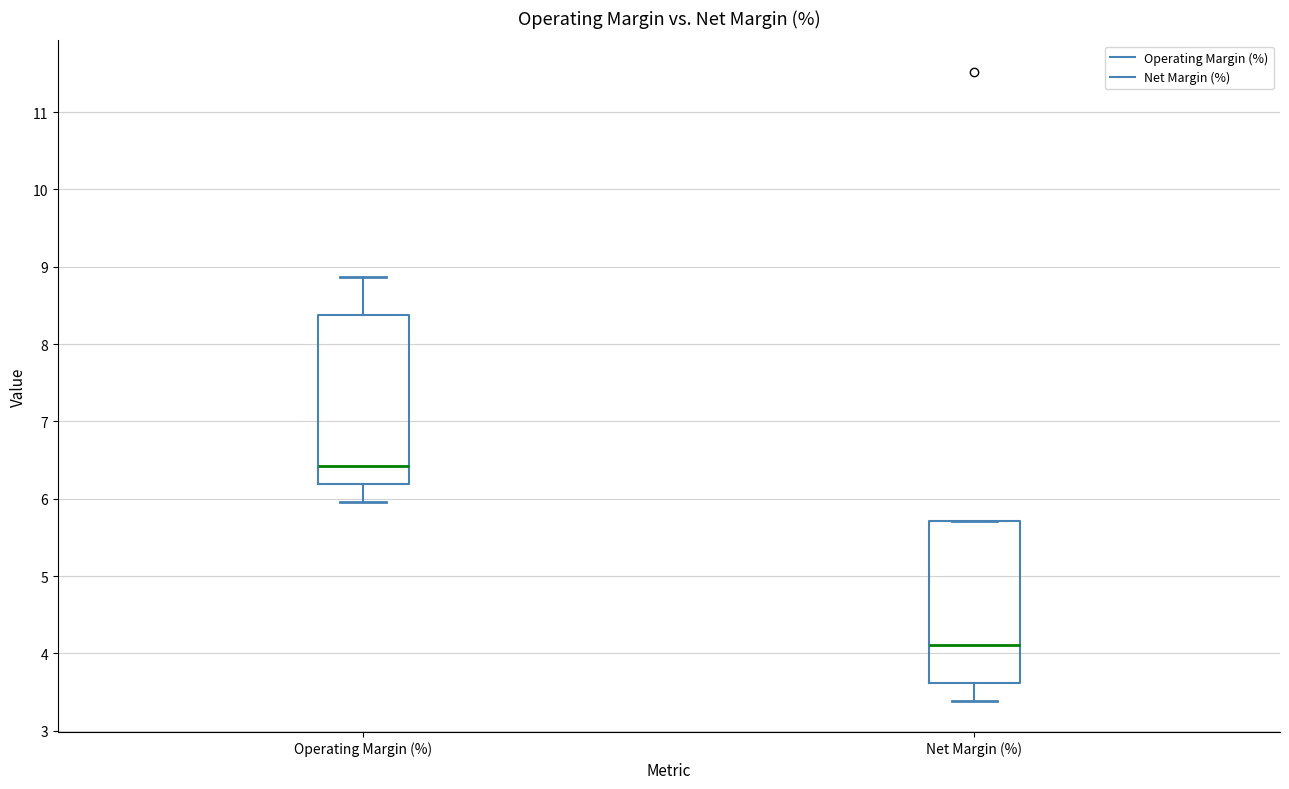

Reading left to right, read every box against the y-axis: the position of its median line, the range the box covers, and the ends of its whiskers. The values are not printed on the chart, so give them approximately, as read against the axis.

Operating Margin (%): median 6.4, box 6.2 to 8.4, whiskers 6.0 to 8.9
Net Margin (%): median 4.1, box 3.6 to 5.7, whiskers 3.4 to 5.7